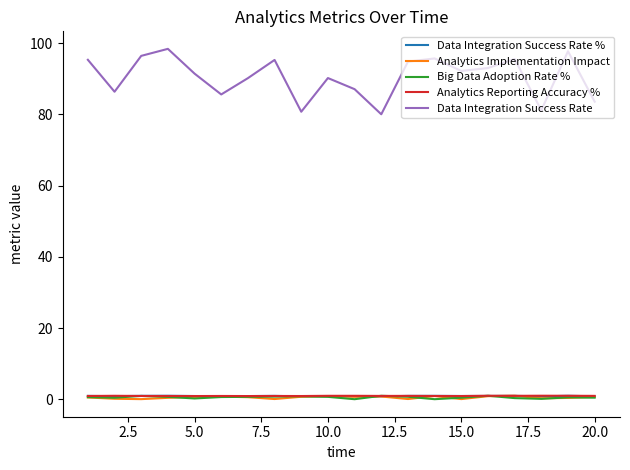

What is the difference between the maximum and minimum values in the Analytics Implementation Impact series?

1.0